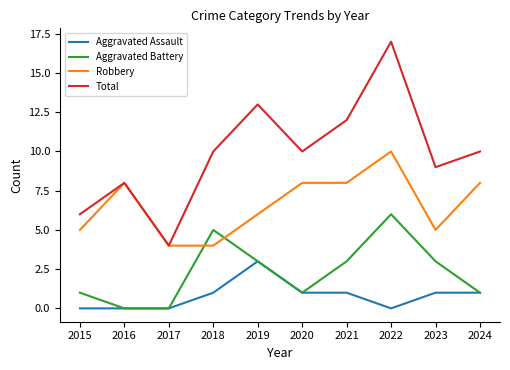

Reading right to left, transcribe all the data shown in this chart.

Aggravated Assault: 1	1	0	1	1	3	1	0	0	0
Aggravated Battery: 1	3	6	3	1	3	5	0	0	1
Robbery: 8	5	10	8	8	6	4	4	8	5
Total: 10	9	17	12	10	13	10	4	8	6